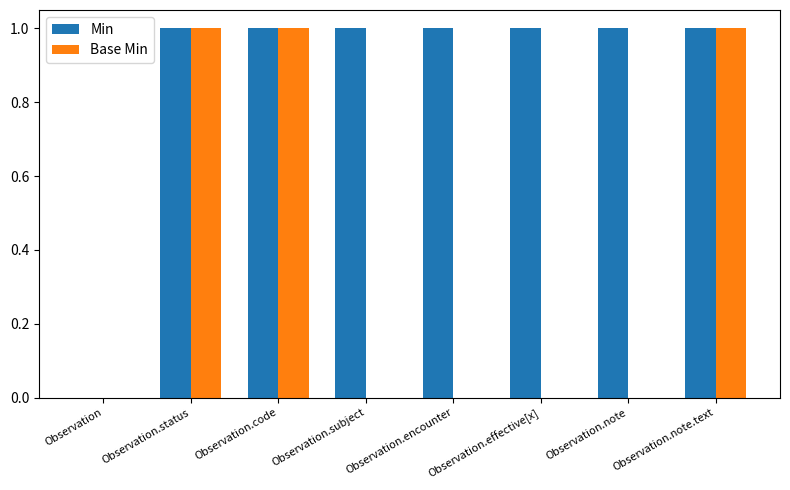

The Min series shows 2 at Observation.encounter. True or false?

False